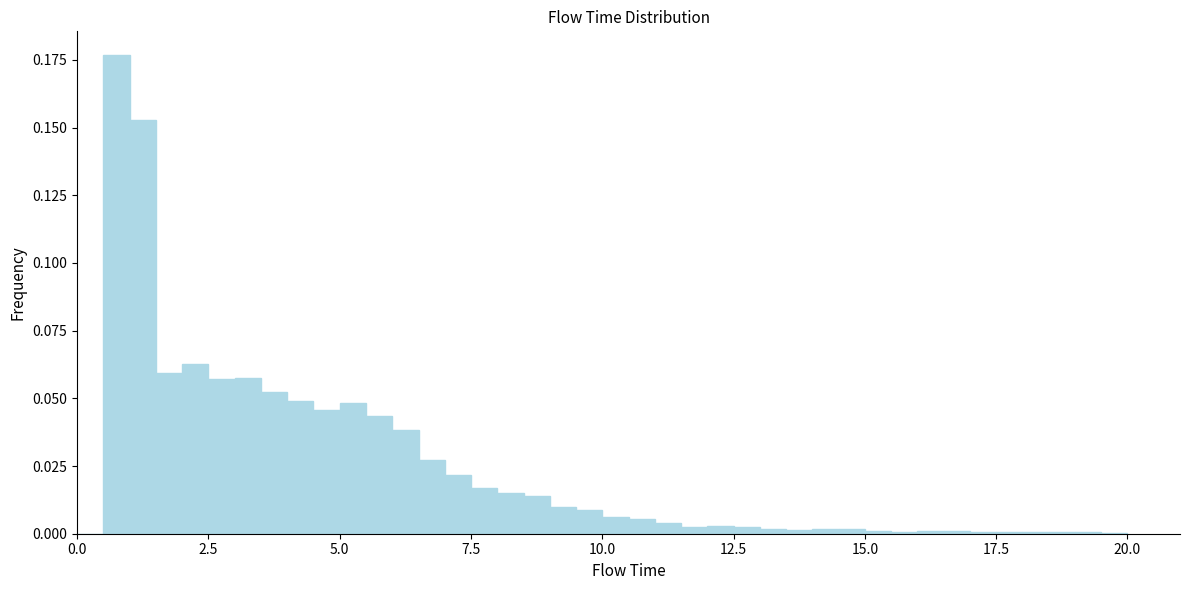

Read against the x-axis, roughly where is the centre of the tallest bar?

1.0